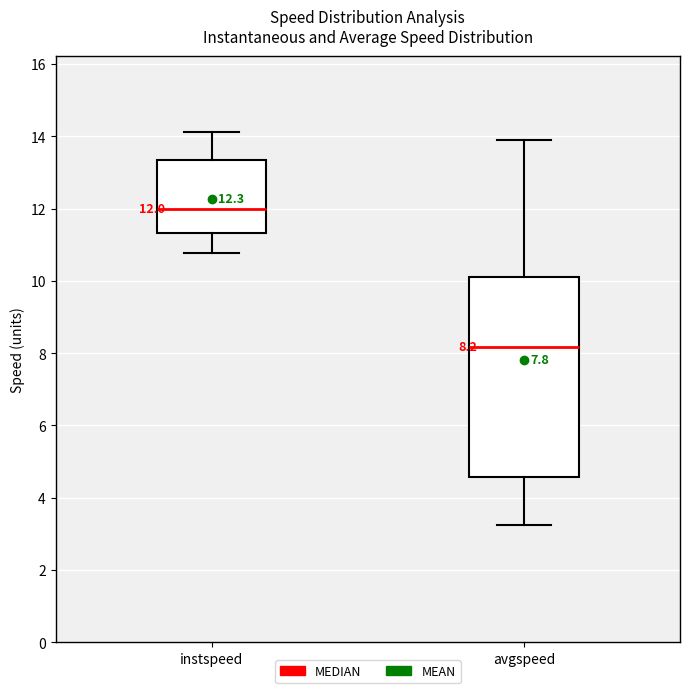

Which box is the tallest, from its lower edge to its upper edge?

avgspeed